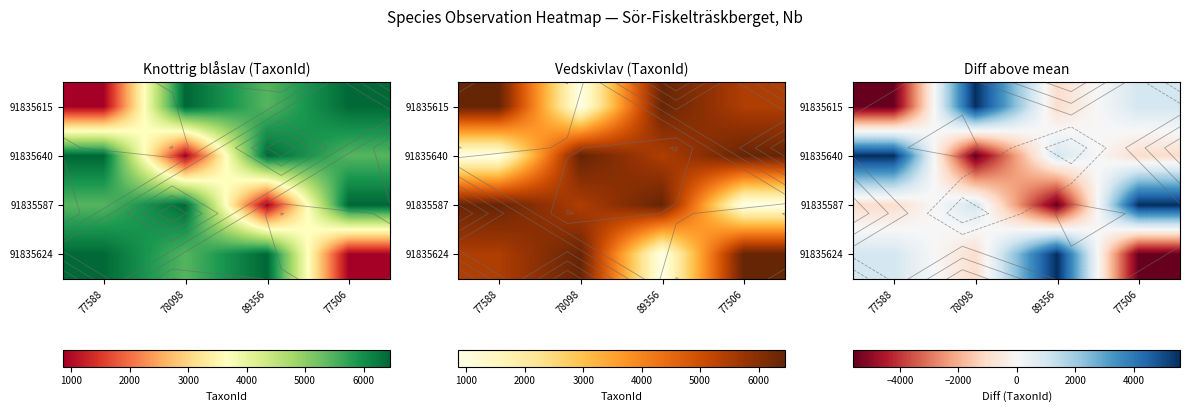

The value of 91835615 at 89356 is -978. True or false?

True